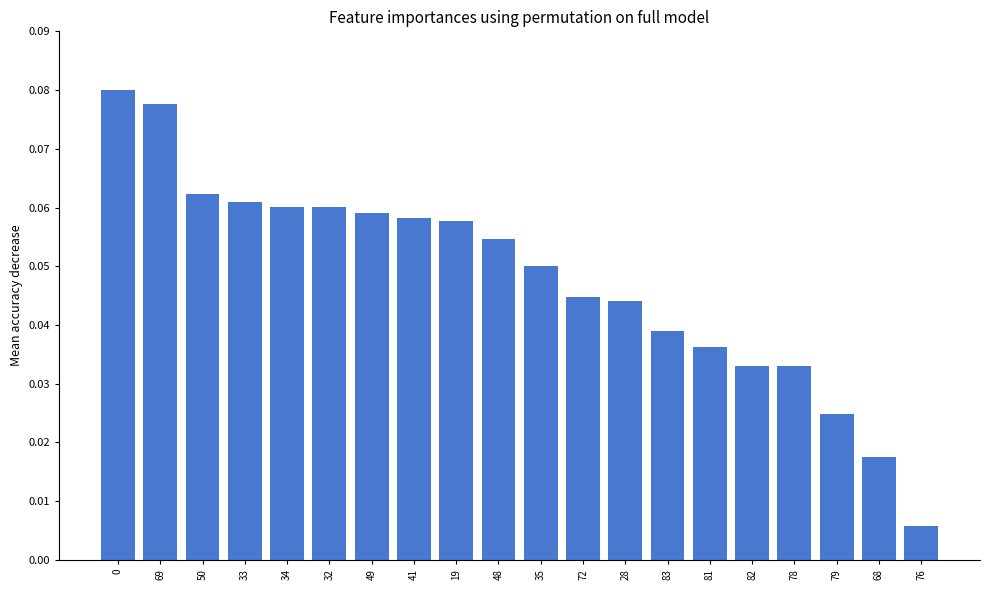

Where is the data nearest to the value 0?

76